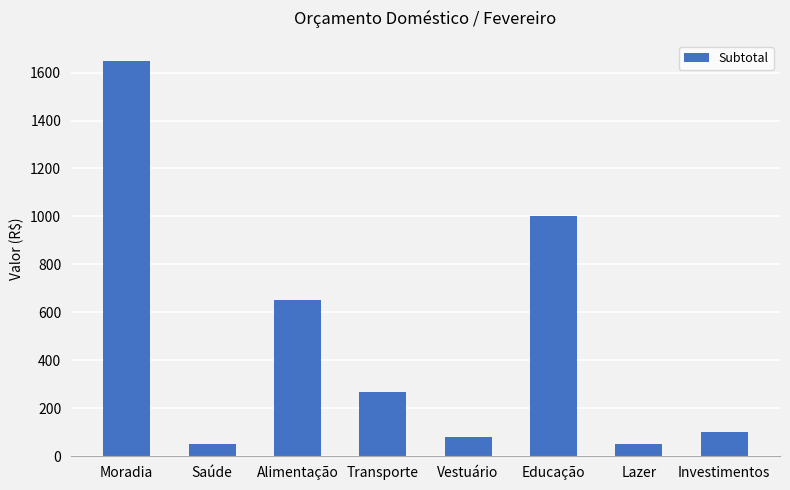

What is the difference between the maximum and minimum values?

1600